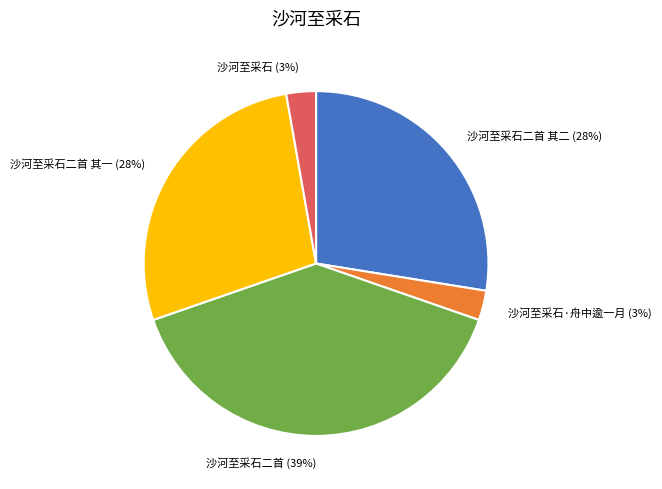

Count the number of slices in the pie.

5